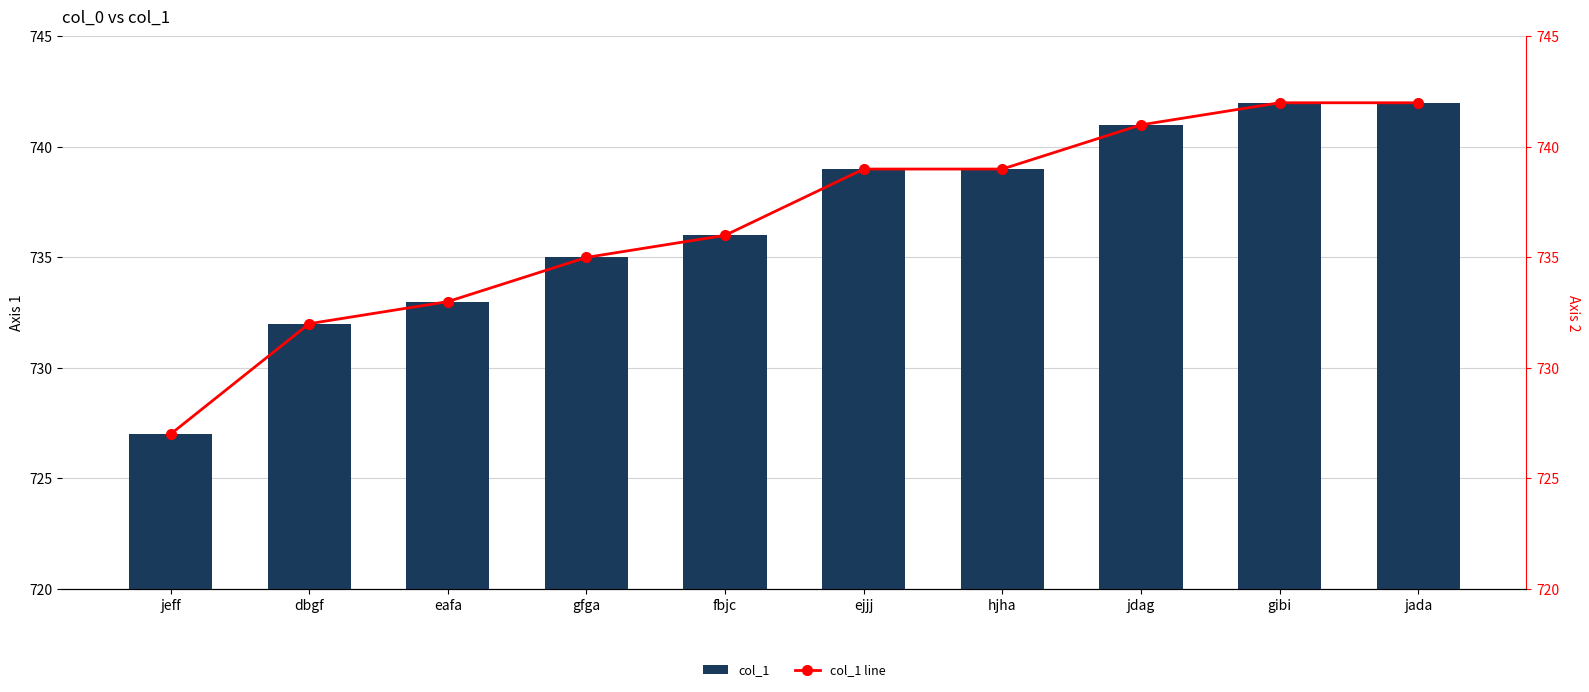

Which series has the widest spread of values?

col_1